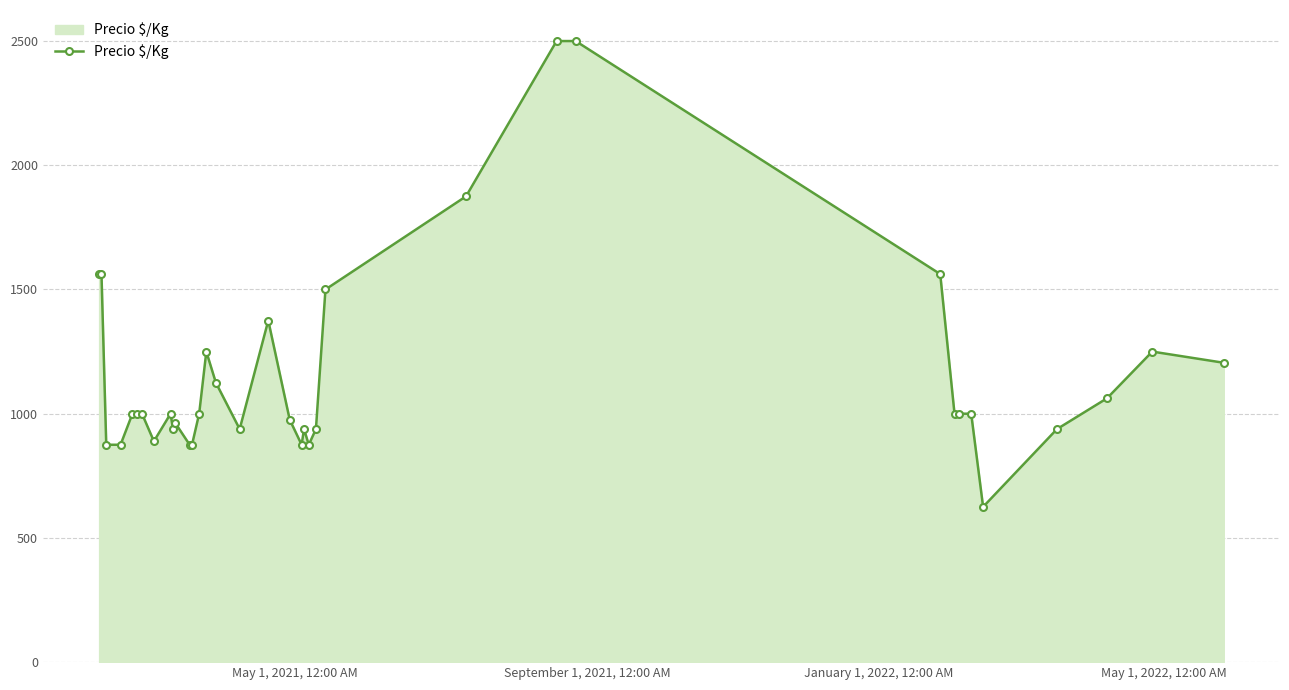

What is the average value?

1159